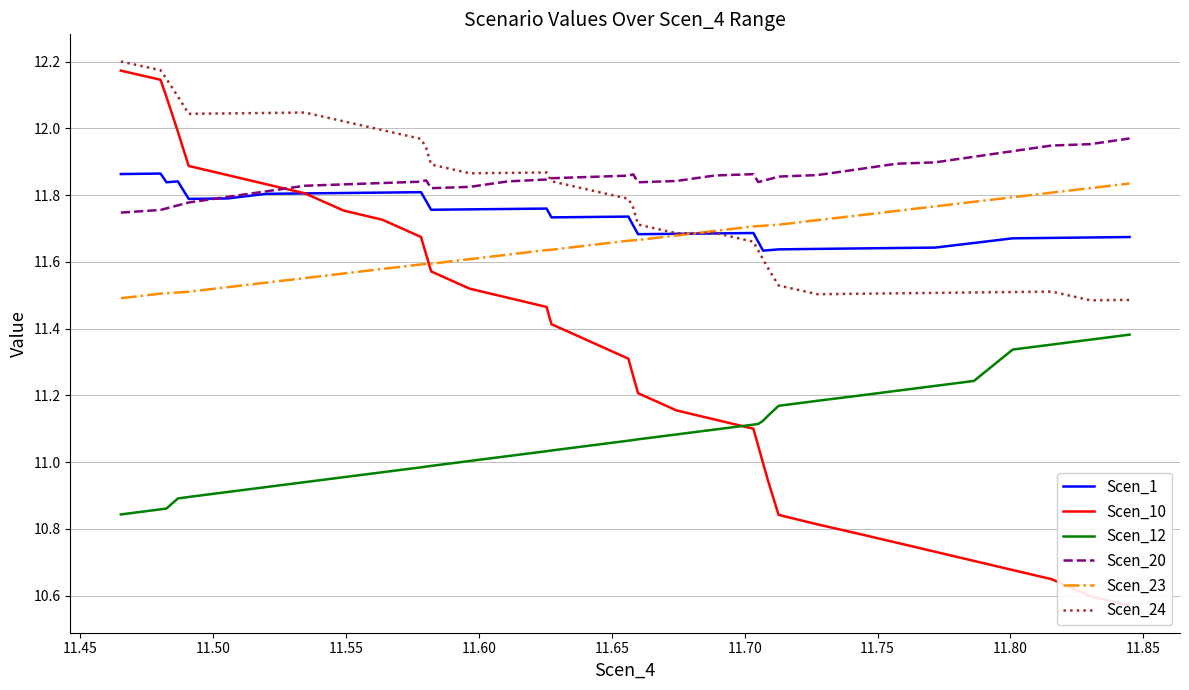

How many interior local peaks does the Scen_1 series have?

6